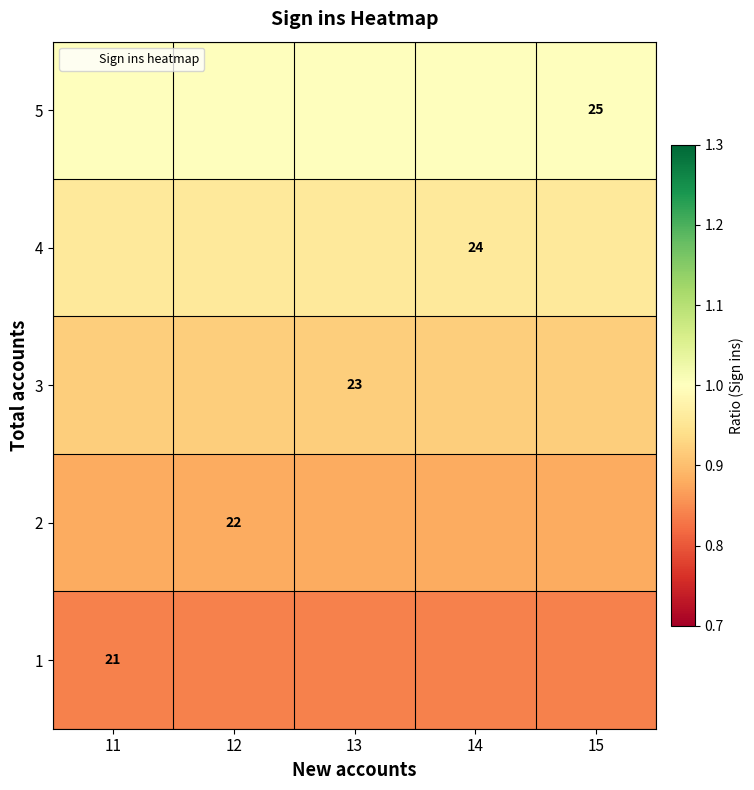

What is the average value of the 1 series?

0.8